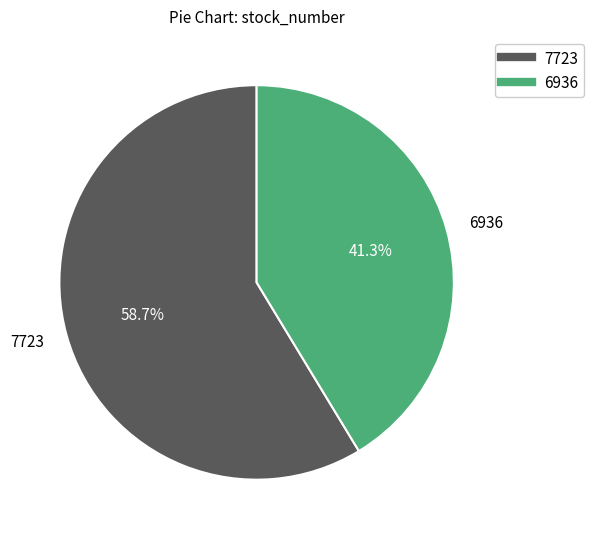

What portion of the pie excludes 7723?

41.3%